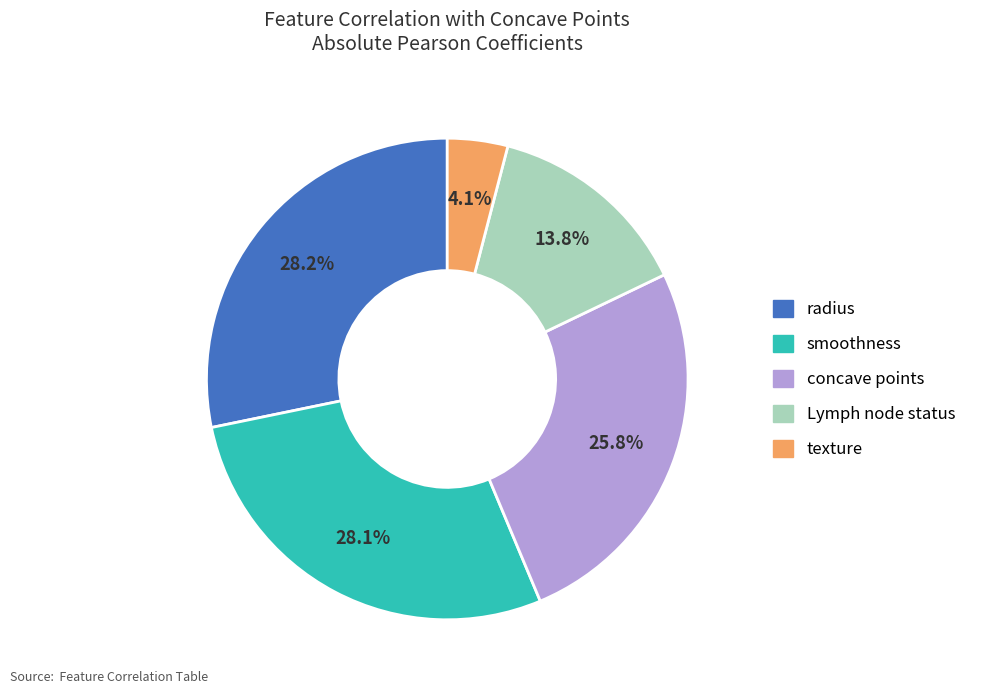

To the nearest percent, what portion does concave points represent?

26%